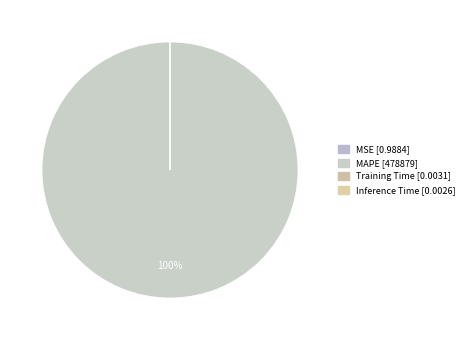

True or false: MSE accounts for 1% of the total.

False